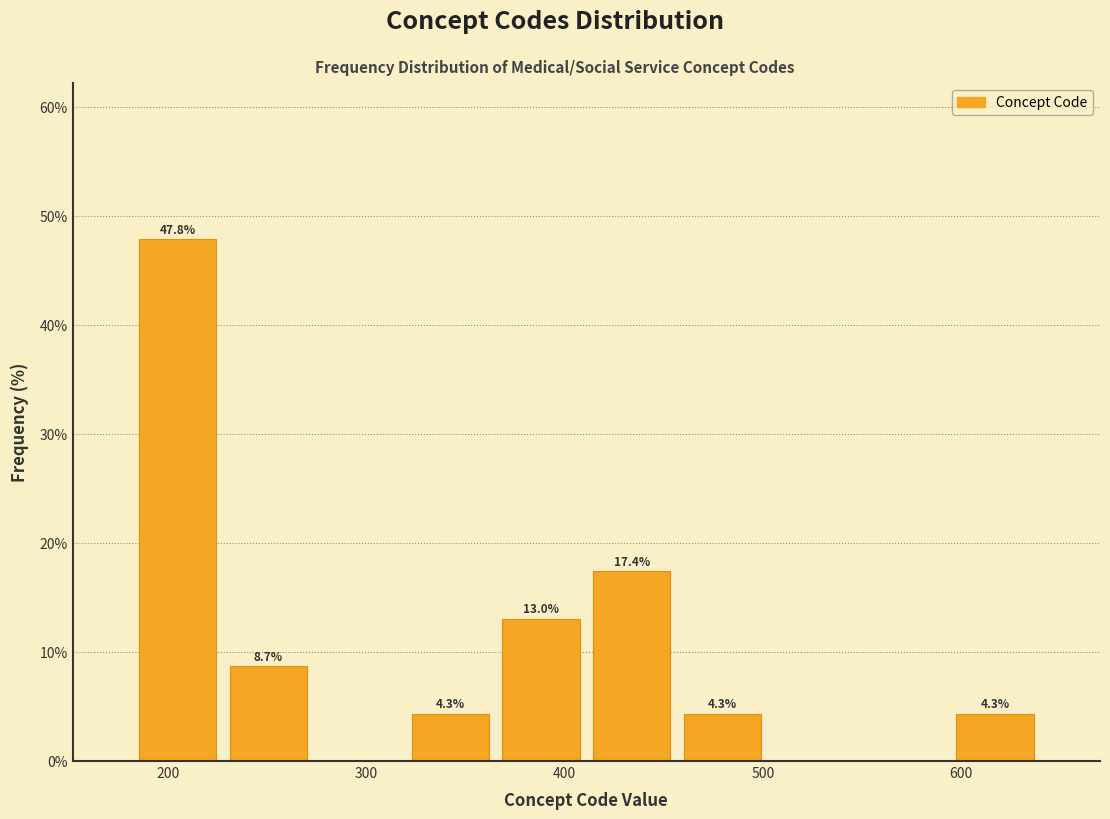

Over which range of the x-axis is the bar tallest?

180 to 230